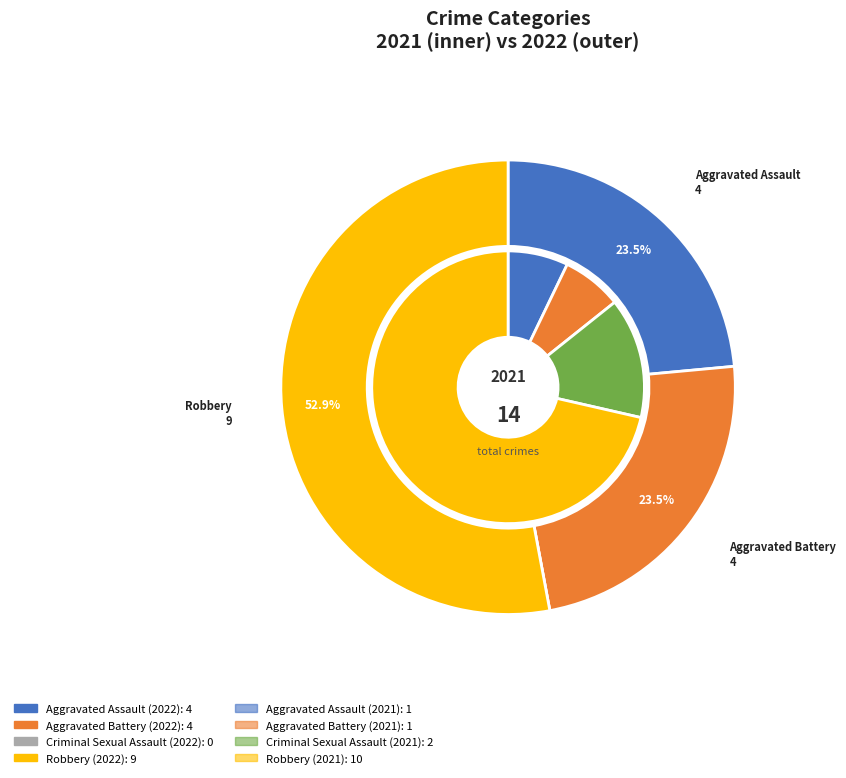

Is there a majority slice in this chart?

Yes